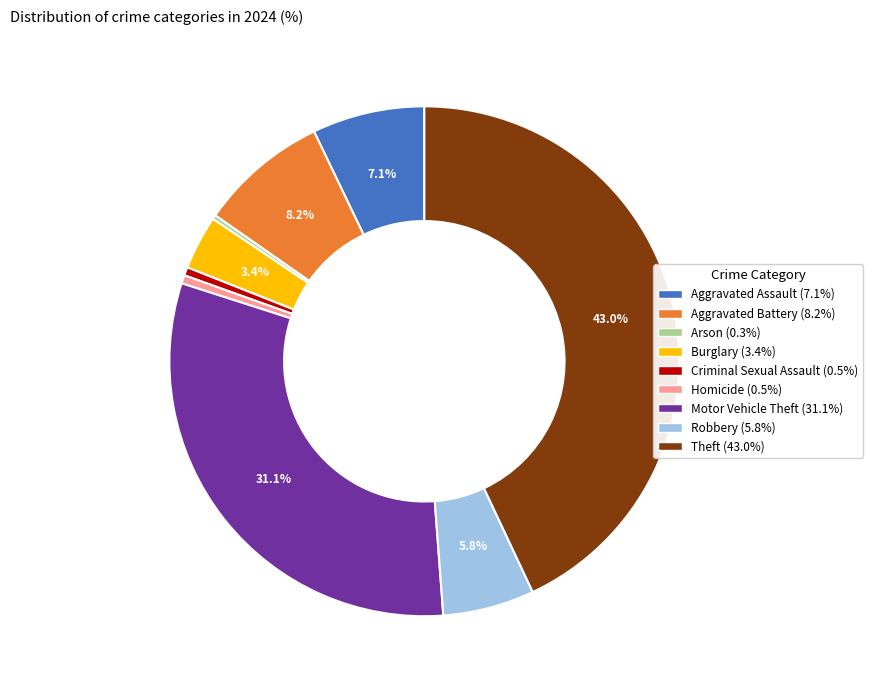

What is the largest slice in the pie chart?

Theft